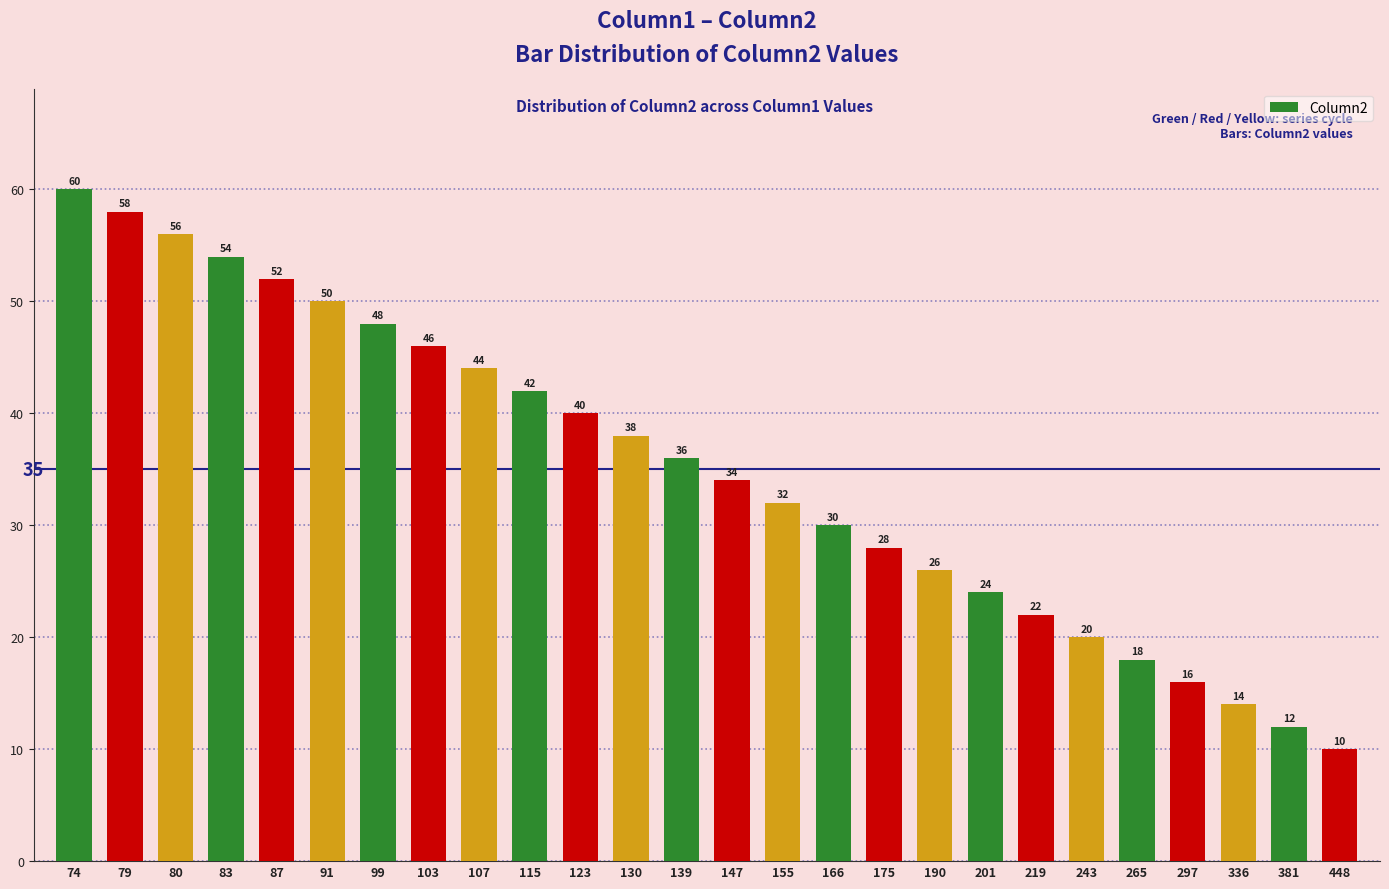

How many values are below 36?

13